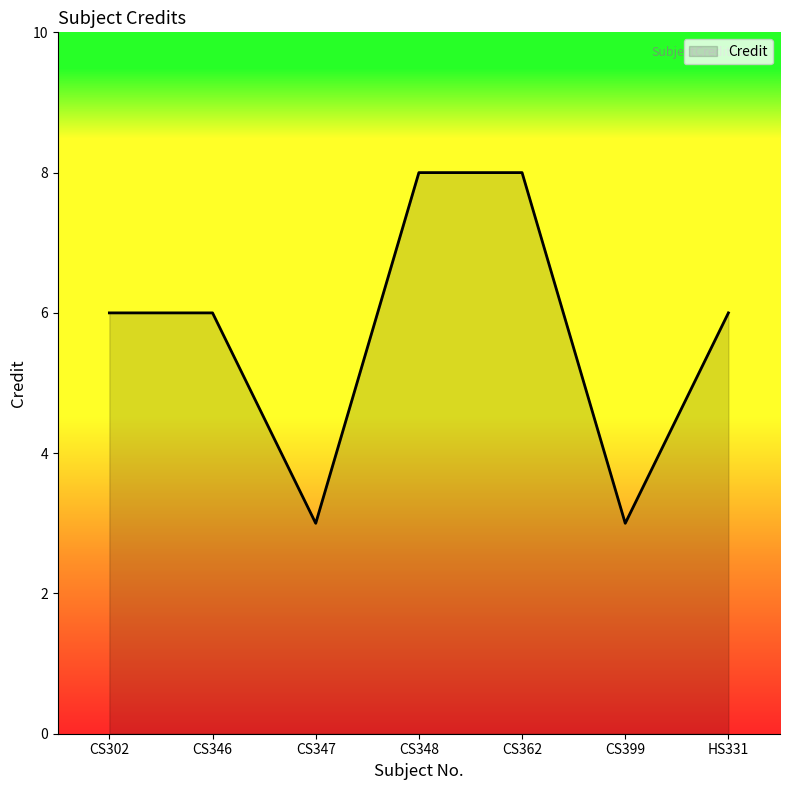

What position from the right is CS362?

3